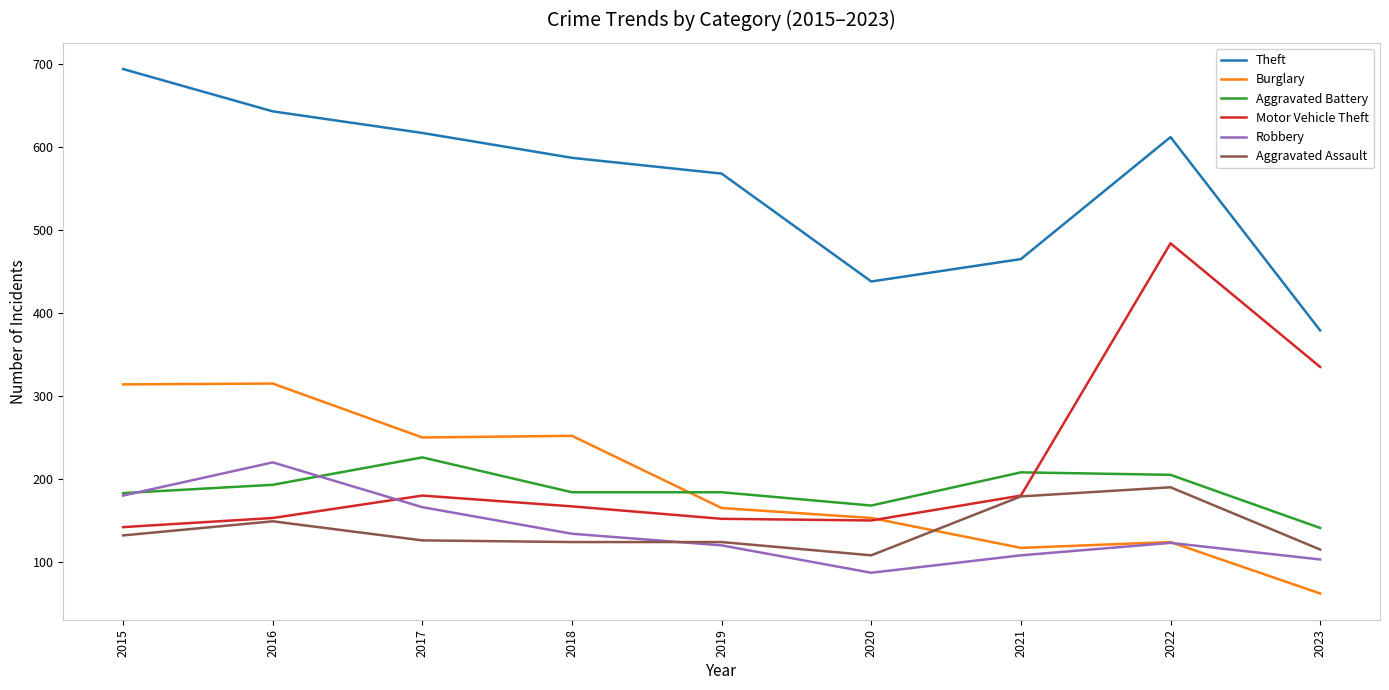

Count the number of data series in this chart.

6